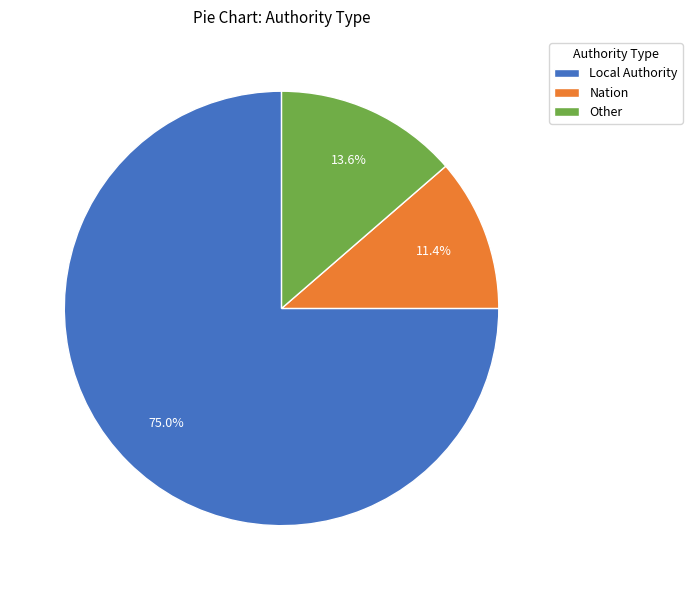

To the nearest percent, what is the difference between the largest and smallest slice percentages?

64%